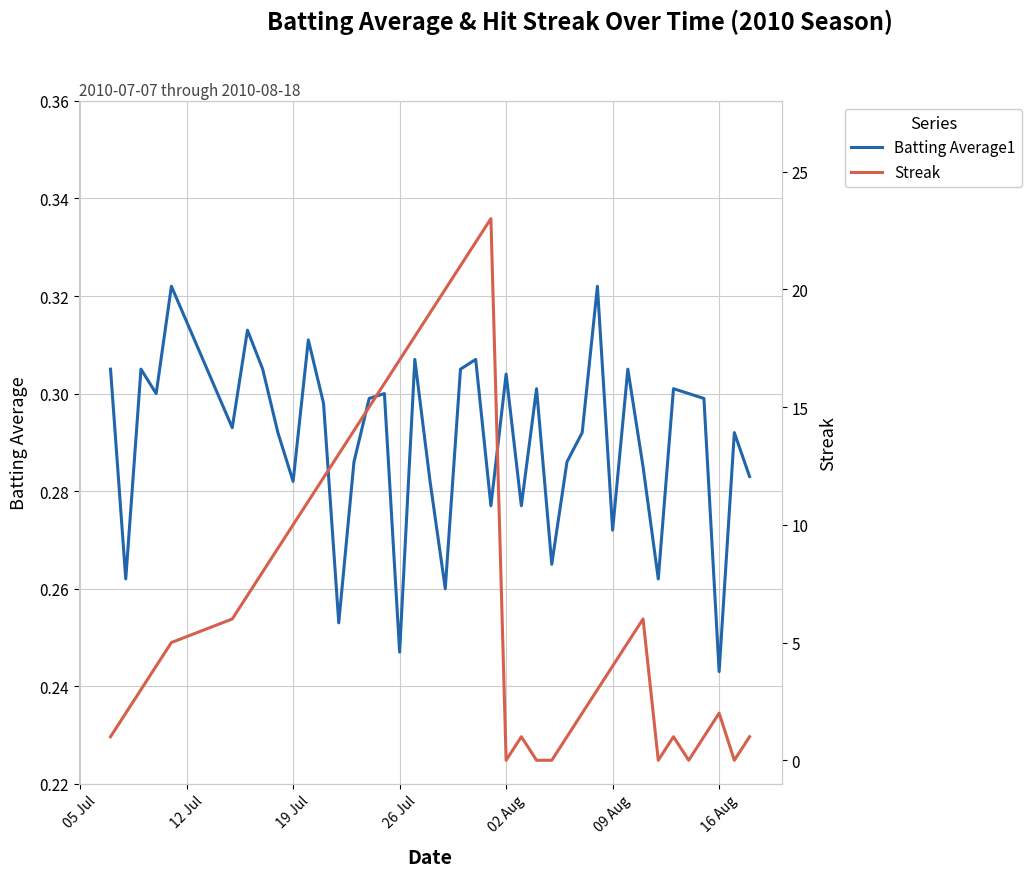

What are all the series names shown in the legend?

Batting Average1, Streak